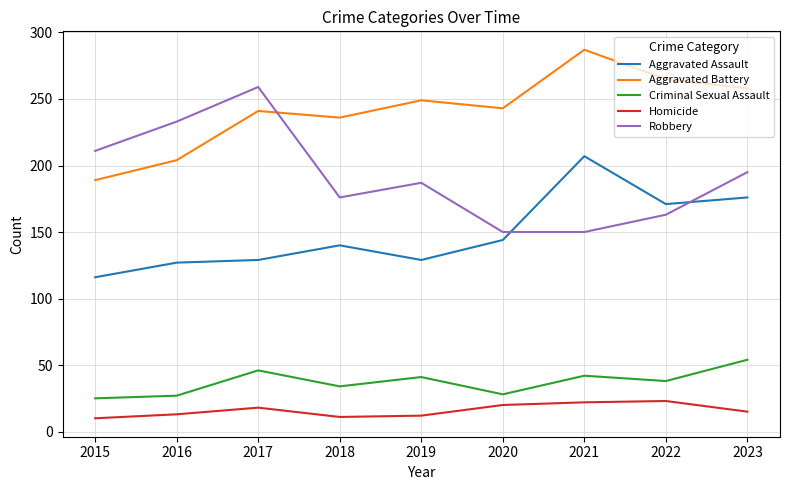

What is the total value across all series at 2018?

597